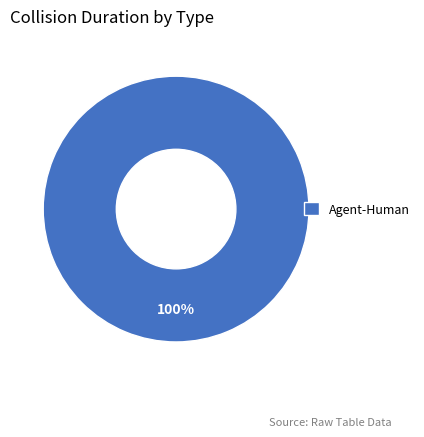

Is Agent-Human the majority of the pie?

Yes